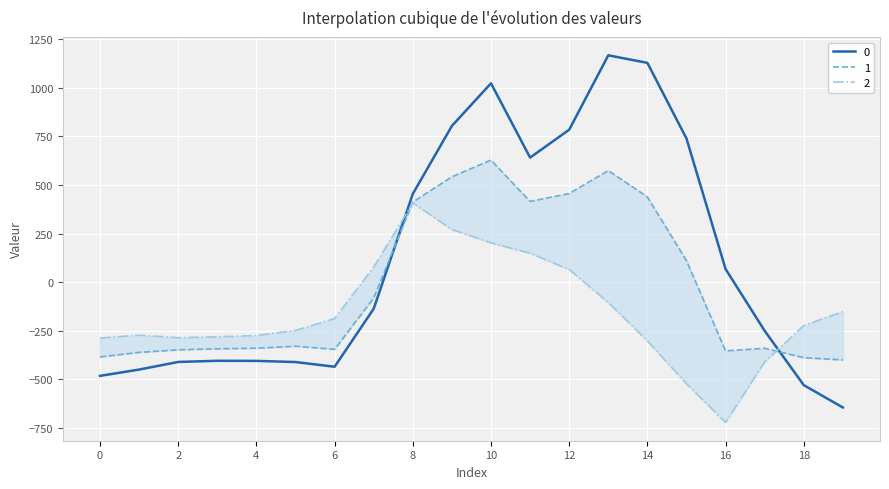

Which category has the highest value in the 2 series?

8